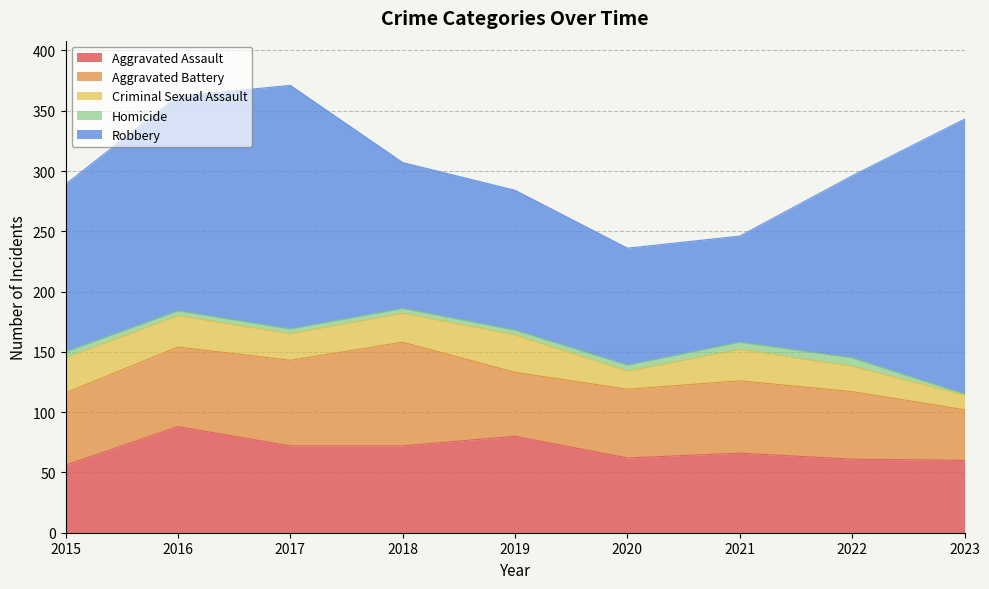

Where is the first local minimum for Robbery?

2021